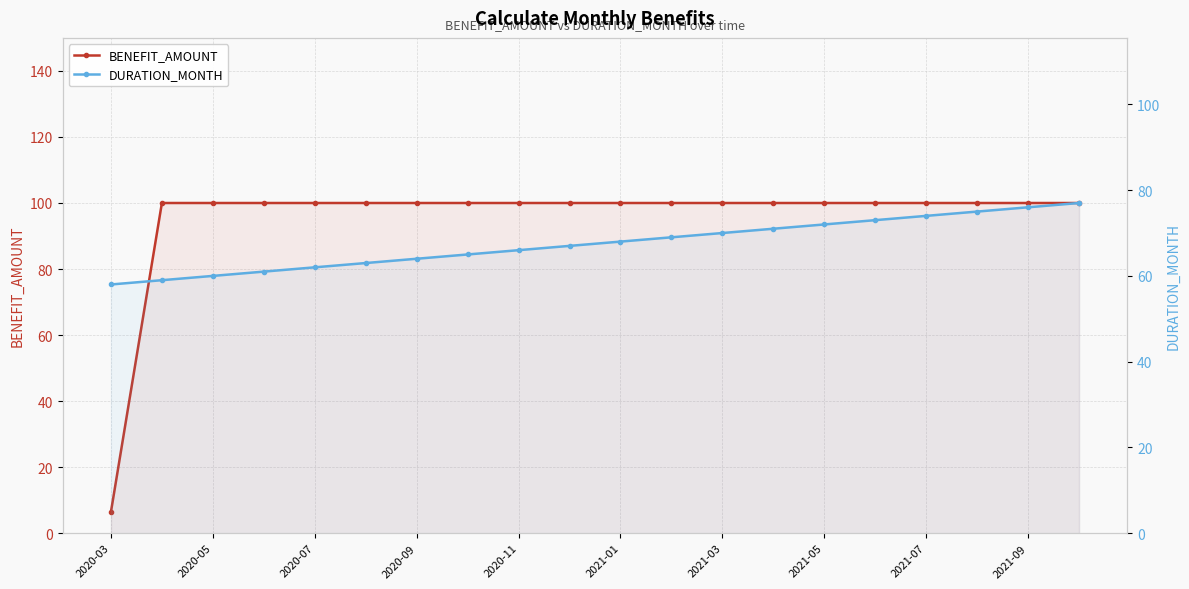

True or false: DURATION_MONTH has more than 2 points higher than both neighbors.

False